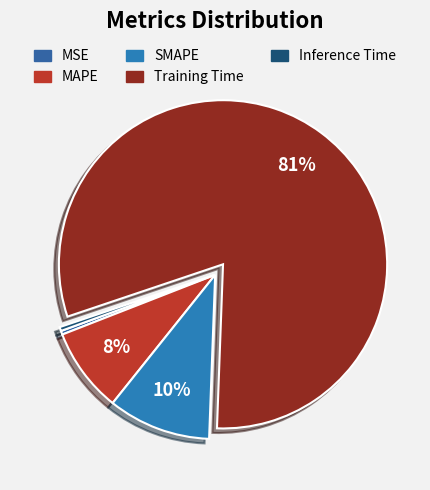

To the nearest percent, what is the difference between the largest and smallest slice percentages?

80%